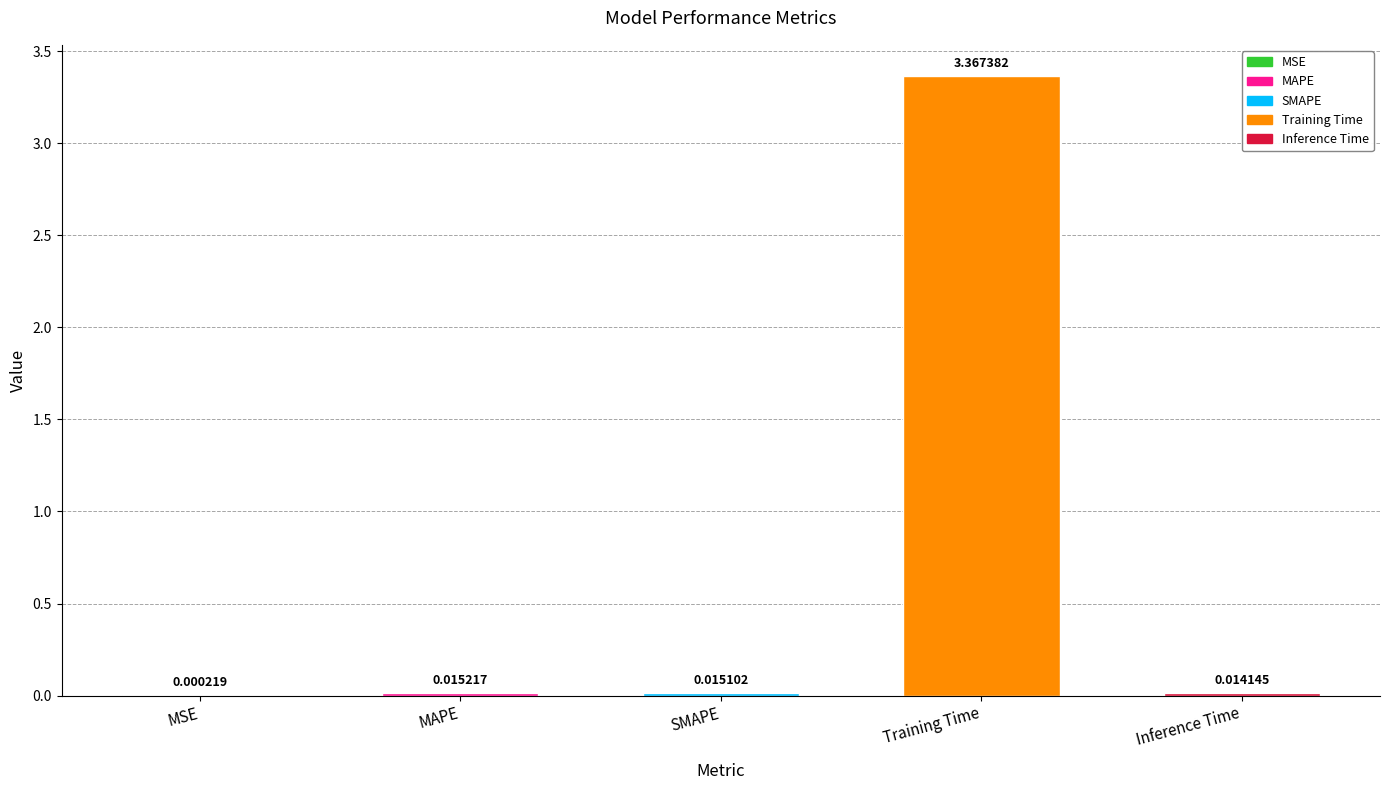

What is the change in value from Training Time to Inference Time?

-3.4